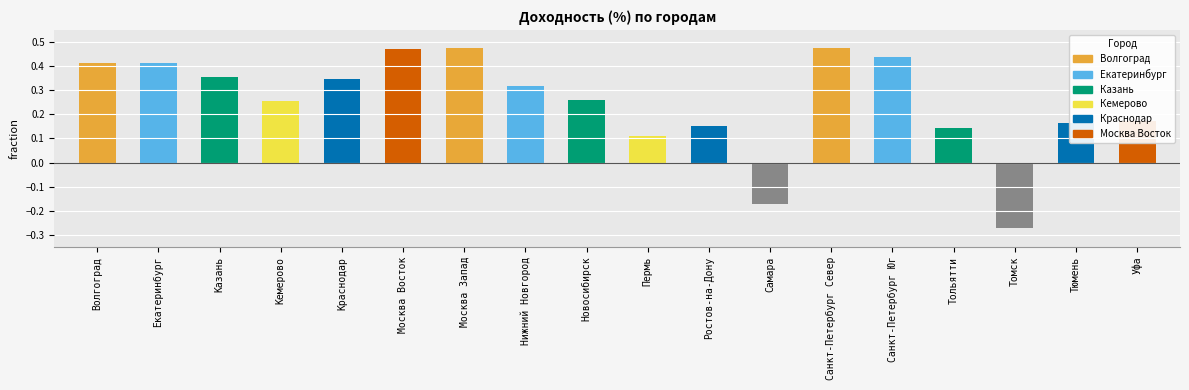

How many values exceed 0?

16